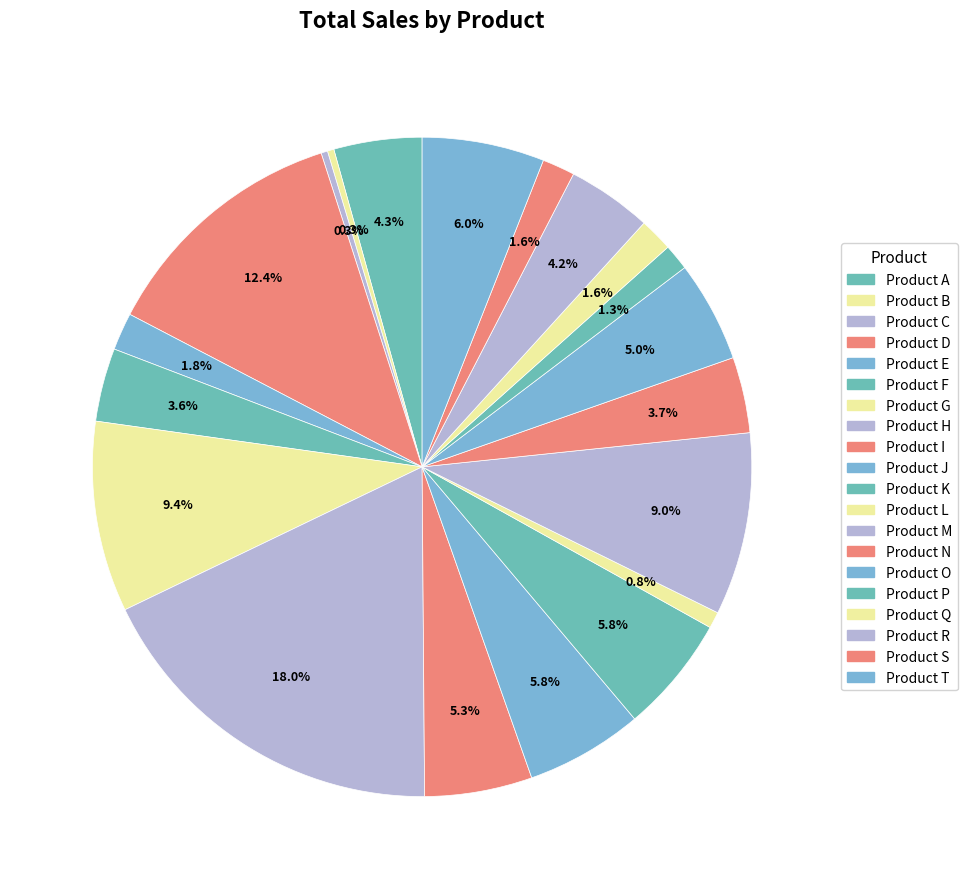

What is the smallest slice in the pie chart?

Product B